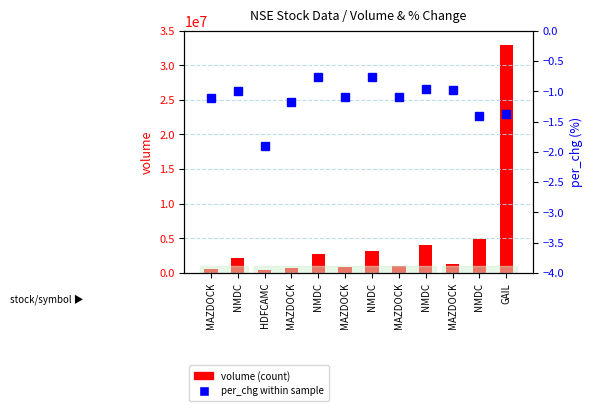

What is the total value across all series at MAZDOCK?

614817.9